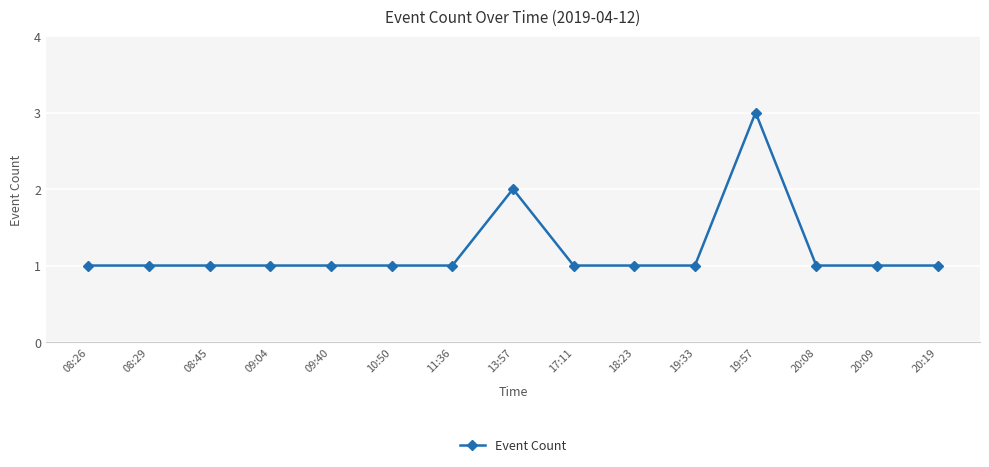

How many lines are shown in the chart?

1